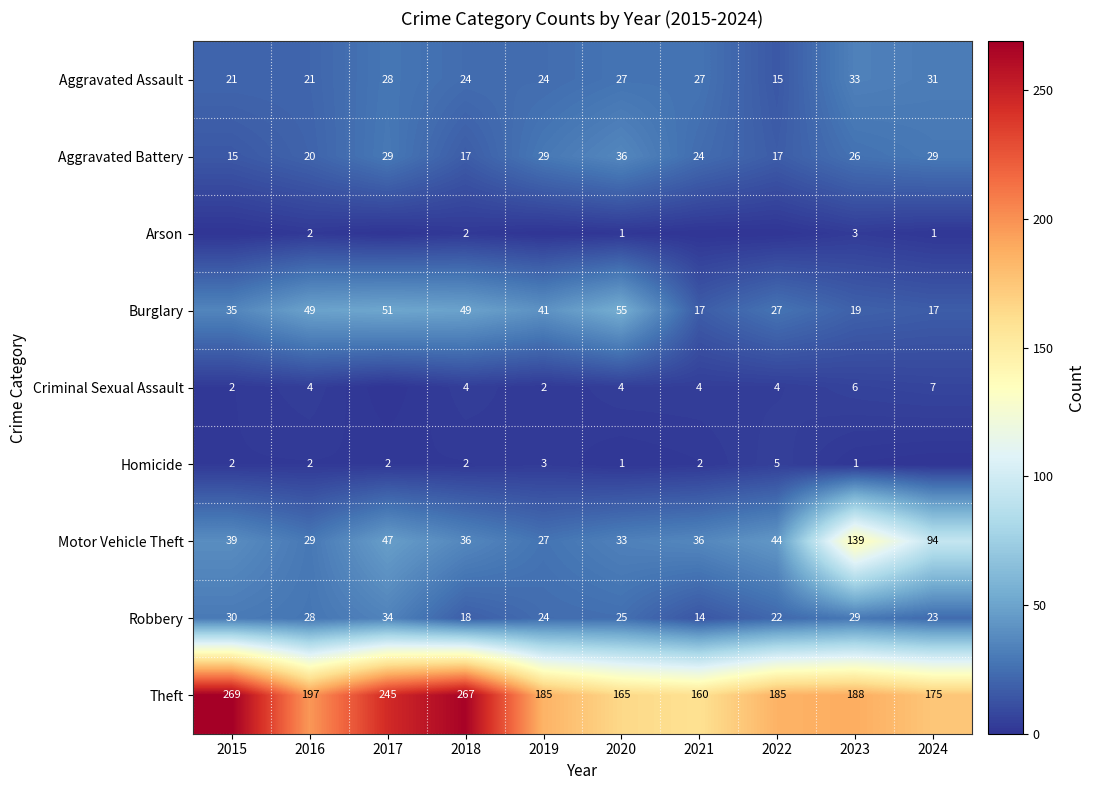

The Homicide series shows 1 at 2020. True or false?

True